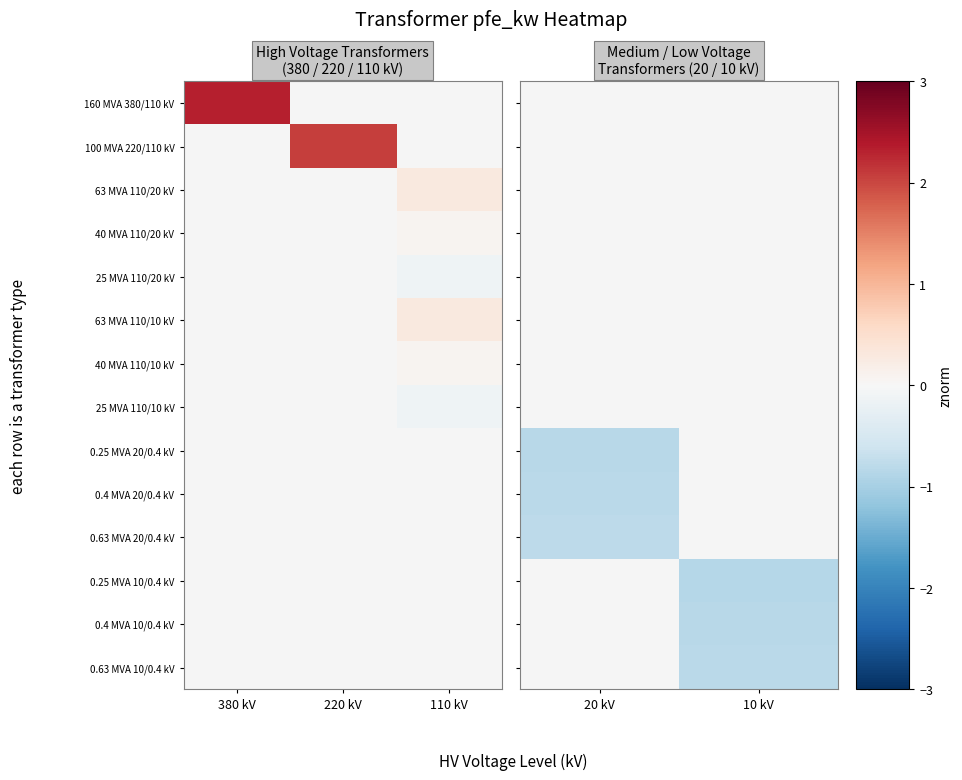

Which has a higher value, 10 kV or 20 kV?

20 kV